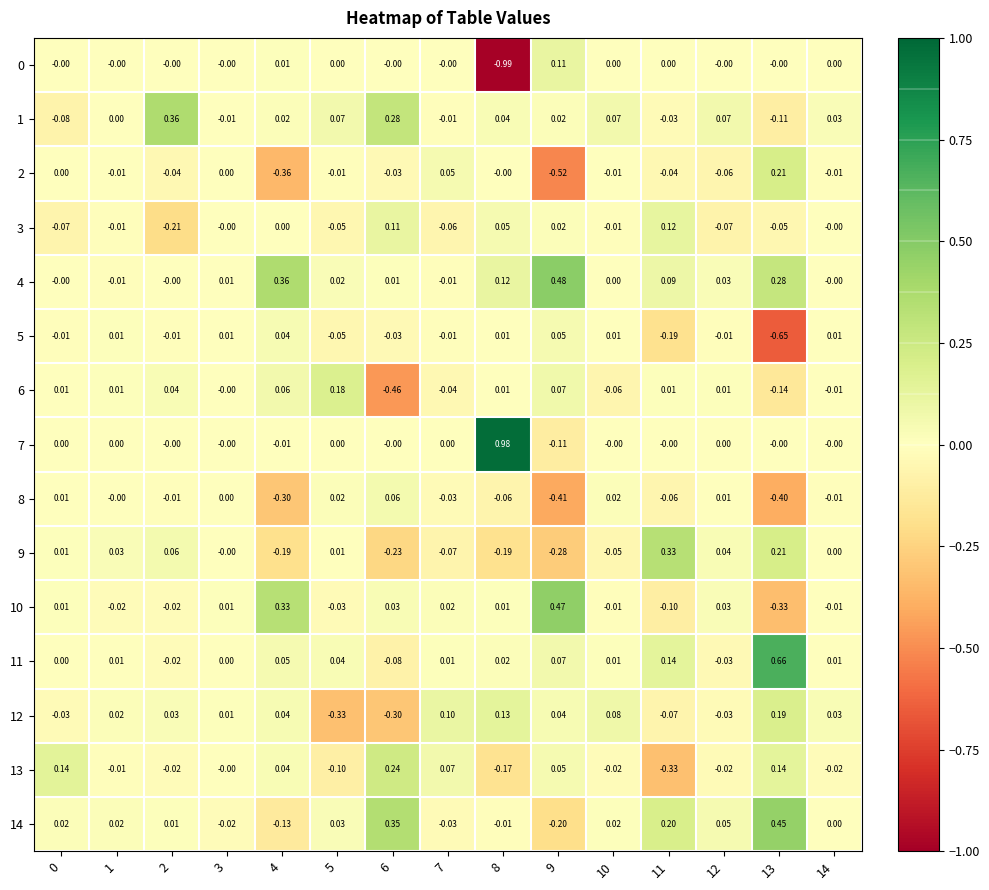

What is the difference between the highest and lowest values at 7?

0.2